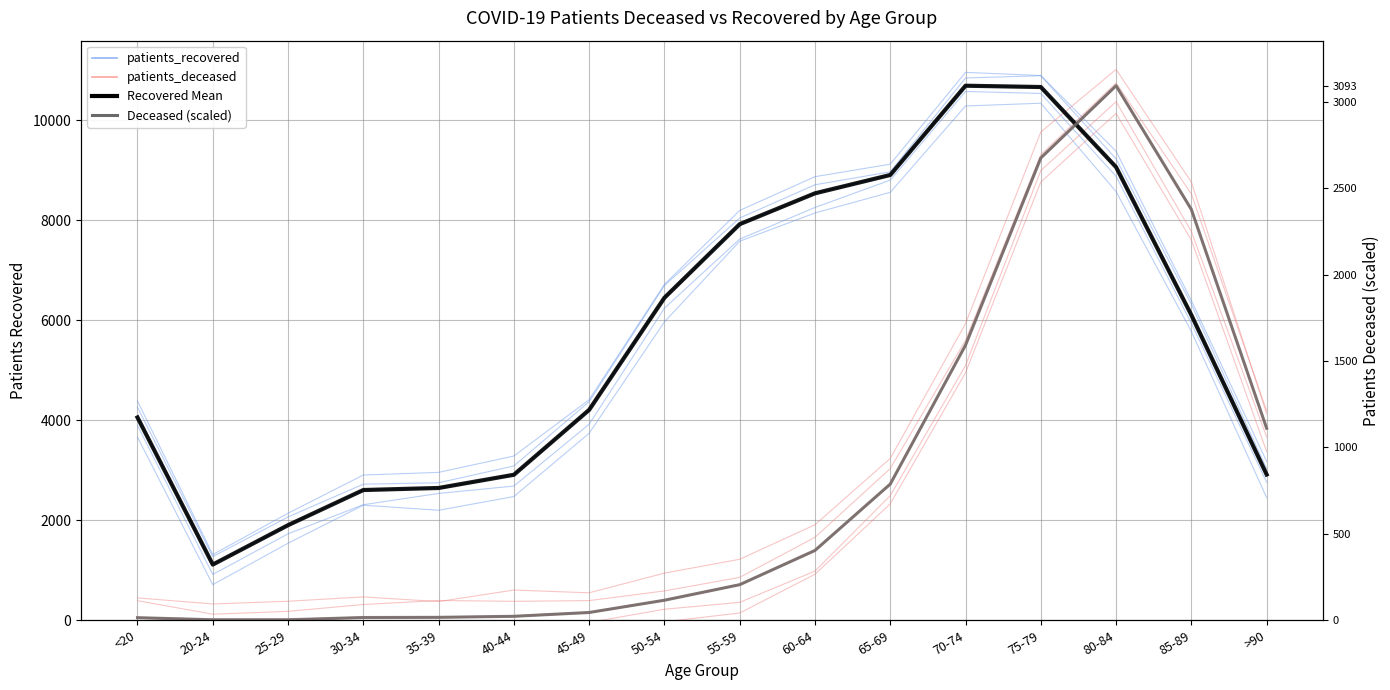

What is the label of the 14th point from the left?

80-84